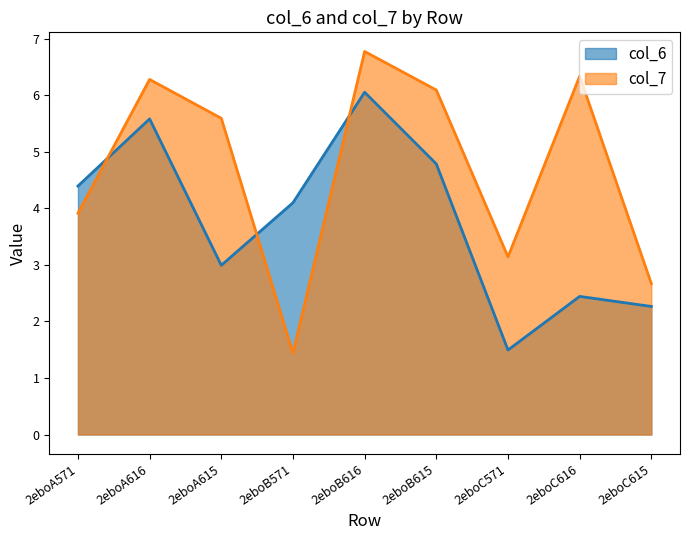

At which label is col_6 closest to 3?

2eboA615